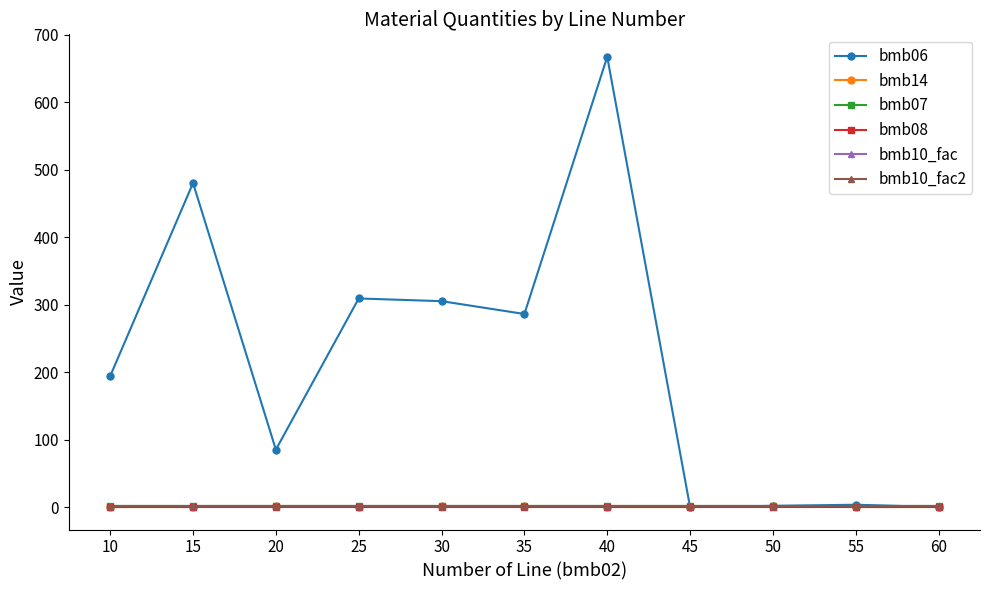

Is this an area chart (filled region under the line)?

No